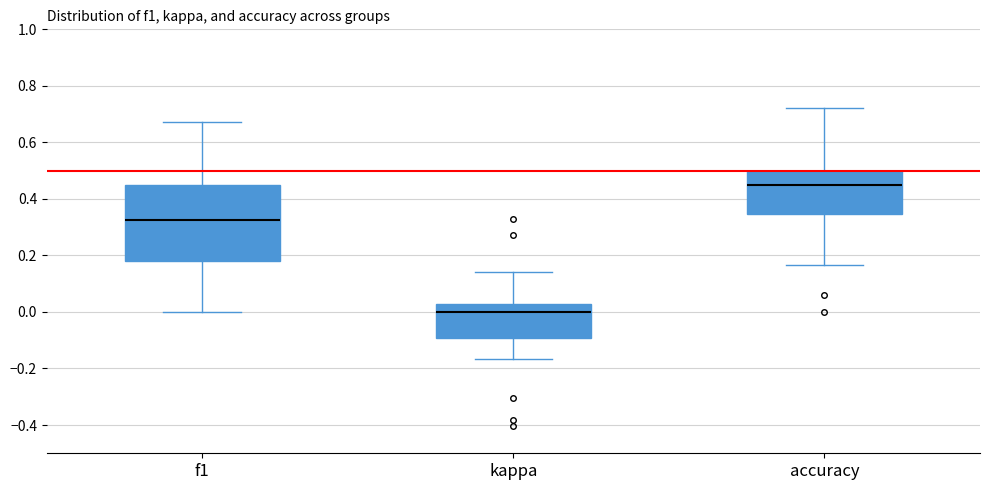

Reading left to right, read every box against the y-axis: the position of its median line, the range the box covers, and the ends of its whiskers. The values are not printed on the chart, so give them approximately, as read against the axis.

f1: median 0.32, box 0.18 to 0.46, whiskers 0.00 to 0.68
kappa: median 0.00, box -0.10 to 0.02, whiskers -0.16 to 0.14
accuracy: median 0.44, box 0.34 to 0.50, whiskers 0.16 to 0.72